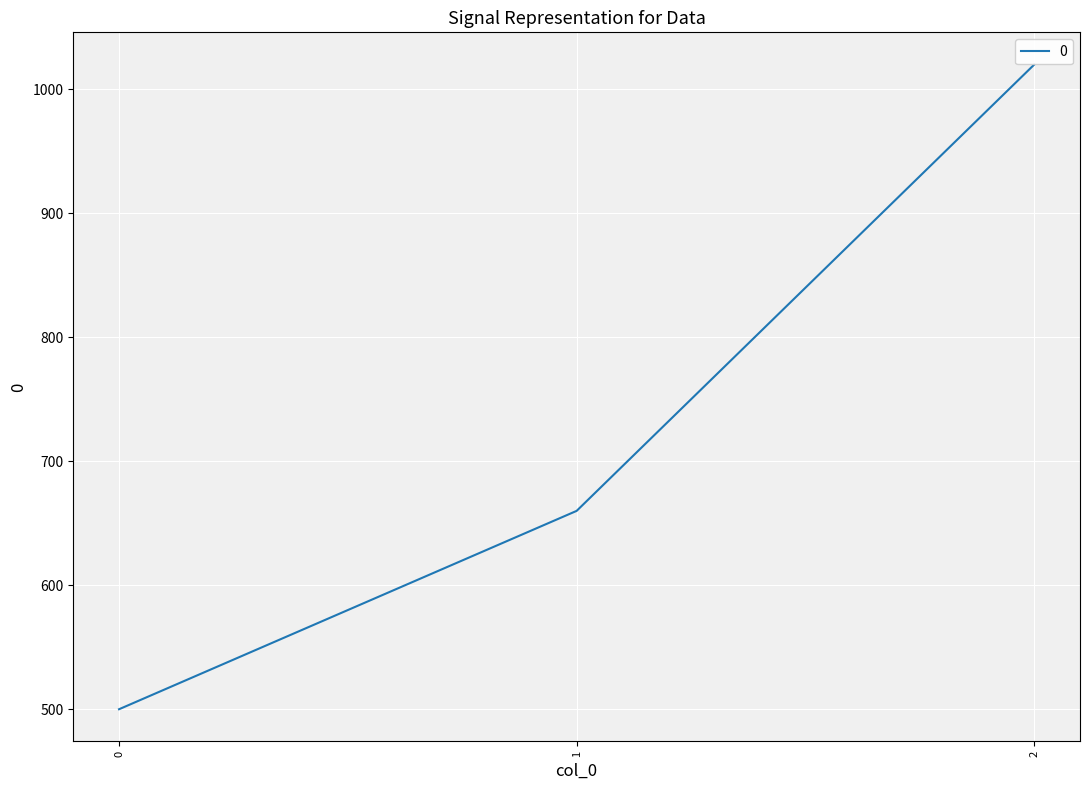

The chart shows a value of 676 at 2. True or false?

False